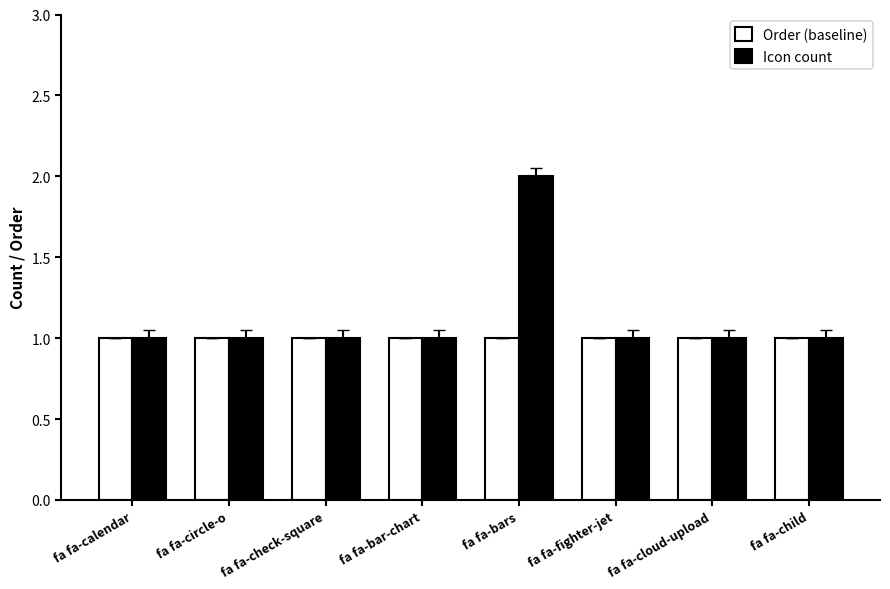

At which category is the sum across all series the highest?

fa fa-bars